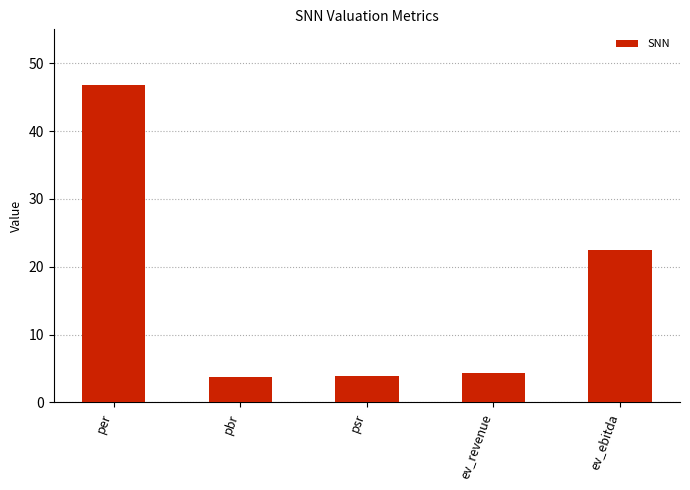

What is the average value?

16.3